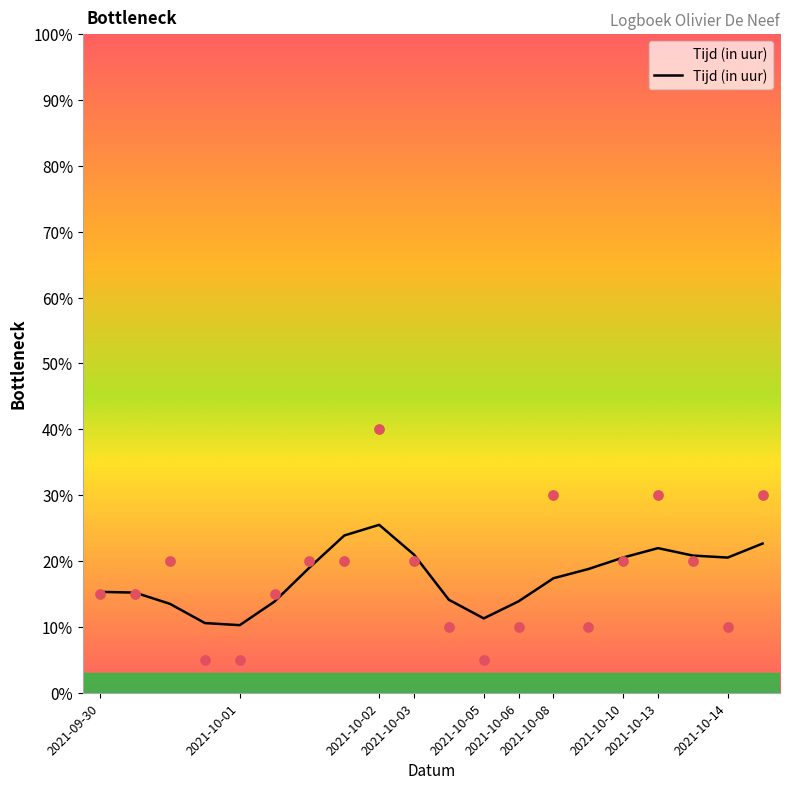

Which has a higher value, 2021-10-03 or 2021-10-05?

2021-10-03